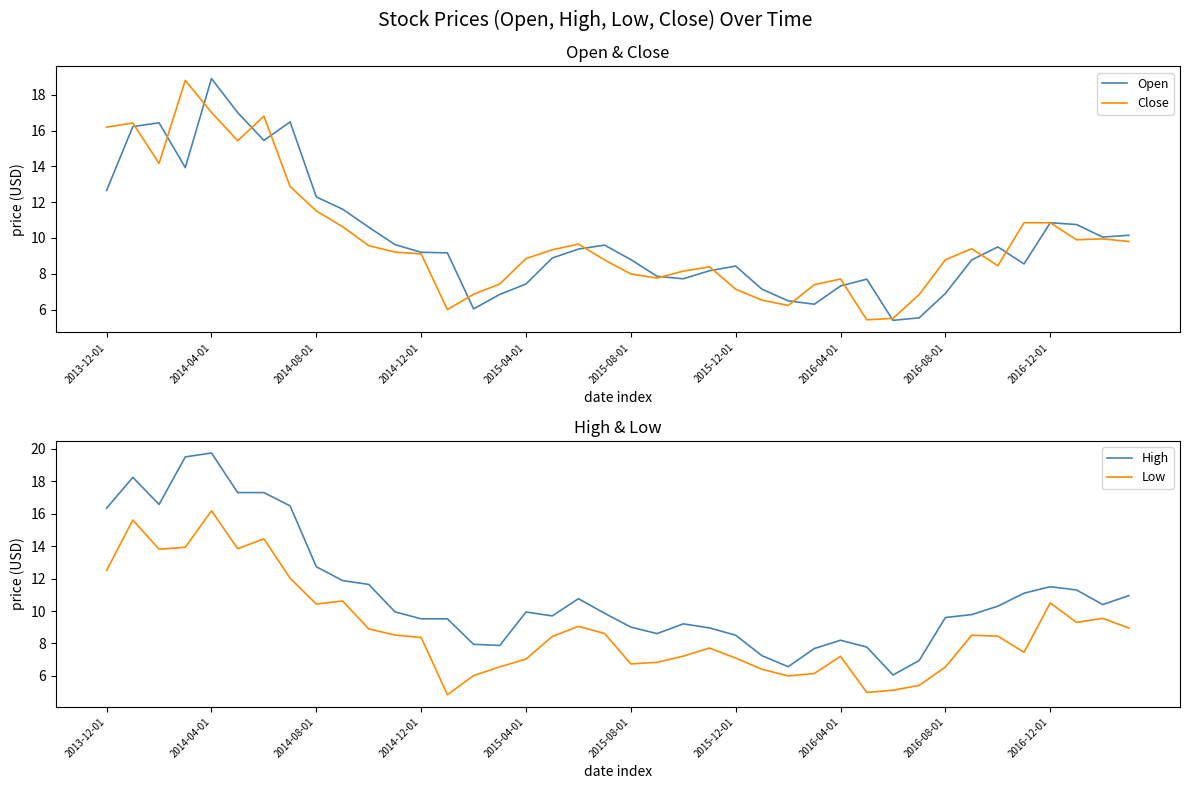

What is the value of the Low point at the 24th from the left?

7.7